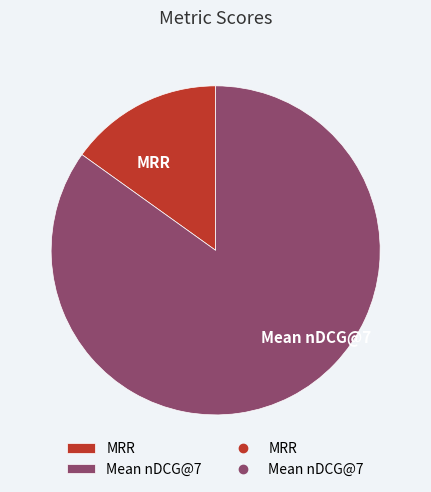

Which has a higher value, MRR or Mean nDCG@7?

Mean nDCG@7